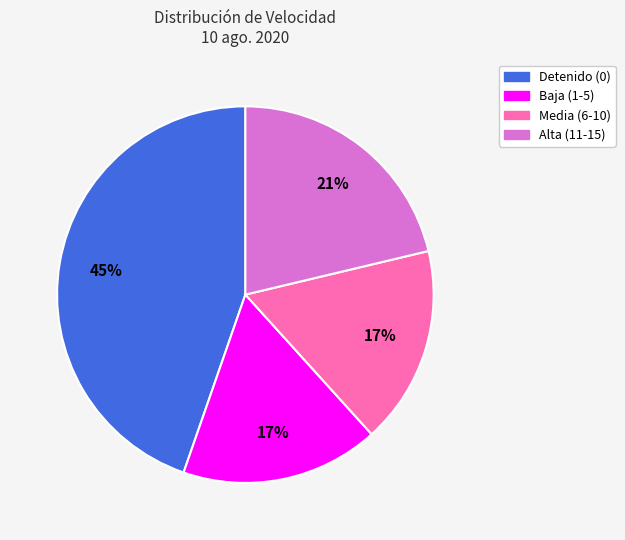

Is Detenido (0) the majority of the pie?

No